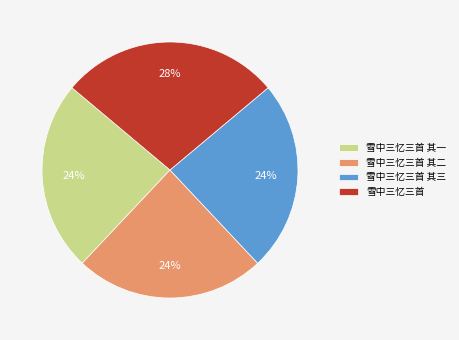

Between 雪中三忆三首 其二 and 雪中三忆三首, which is larger?

雪中三忆三首